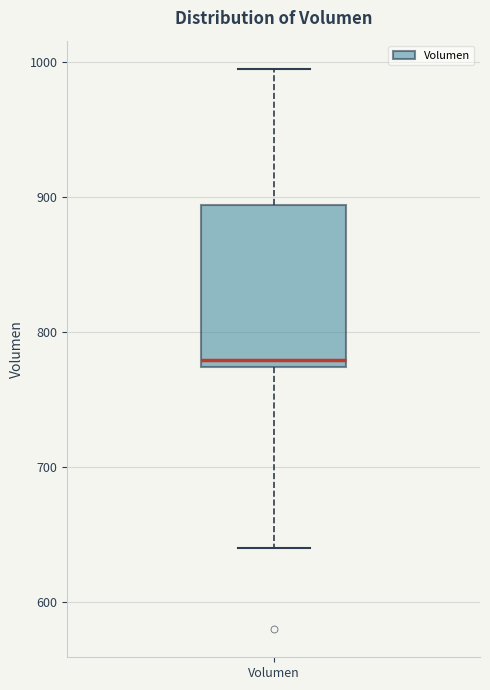

Where does the upper whisker of the box for Volumen end on the y-axis? The values are not printed on the chart, so give them approximately, as read against the axis.

1000